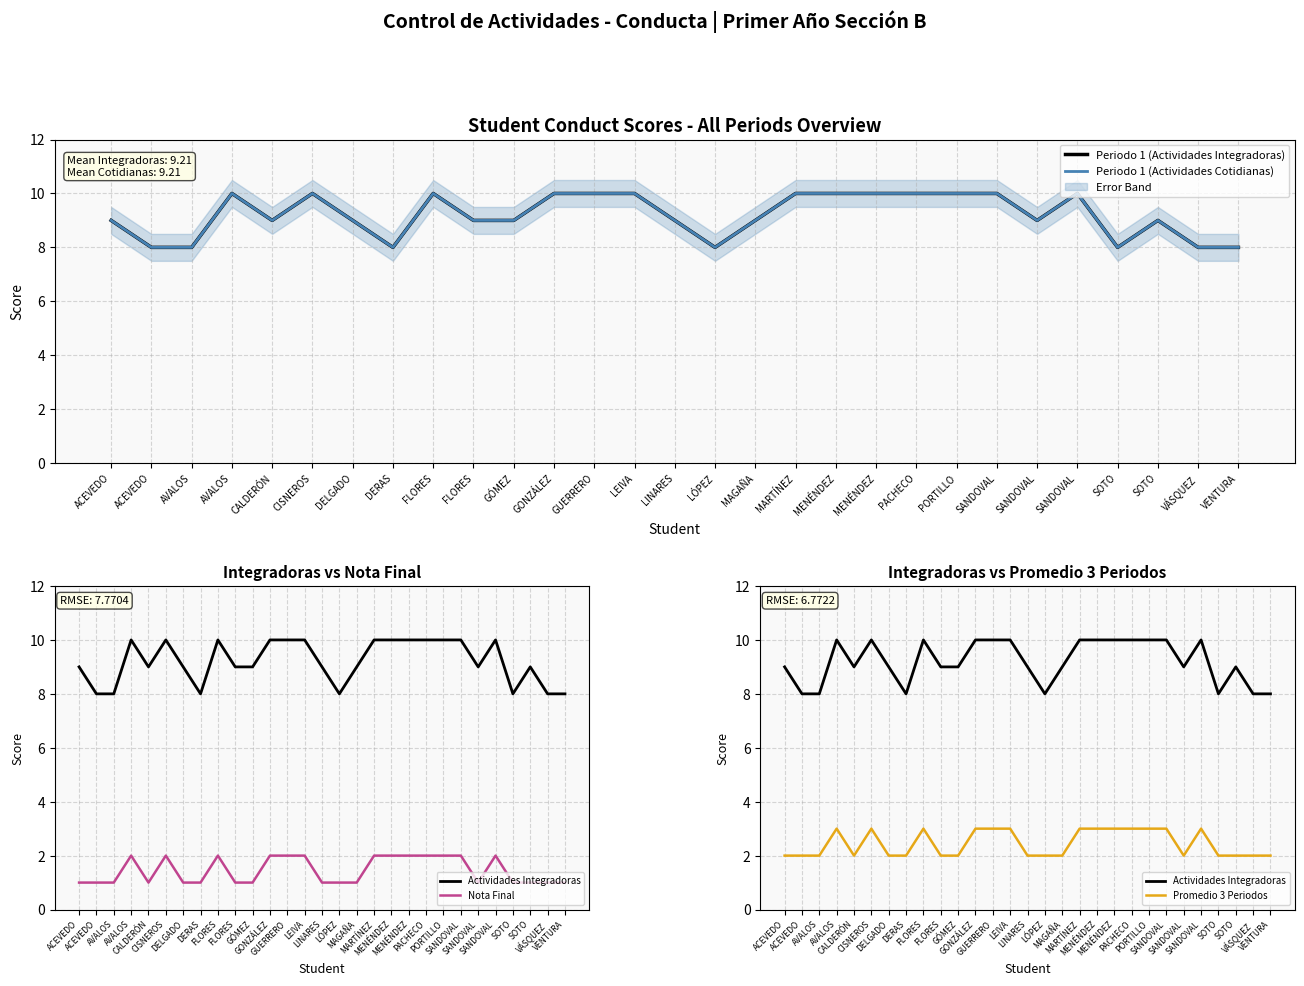

Rank the series at SANDOVAL from lowest to highest value.

Nota Final, Promedio 3 Periodos, Periodo 1 (Actividades Integradoras), Periodo 1 (Actividades Cotidianas), Actividades Integradoras